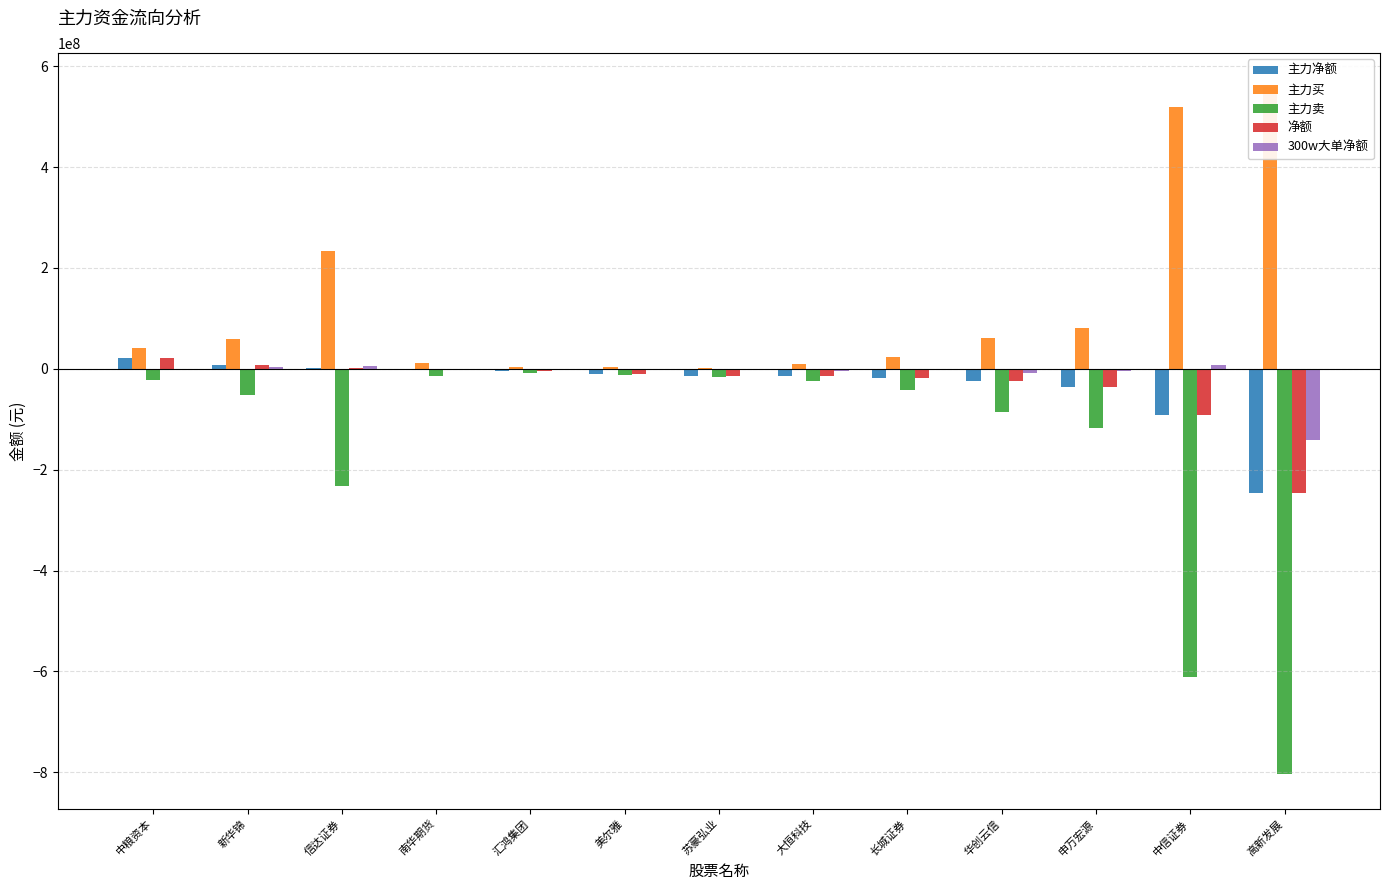

What are all the series names shown in the legend?

主力净额, 主力买, 主力卖, 净额, 300w大单净额